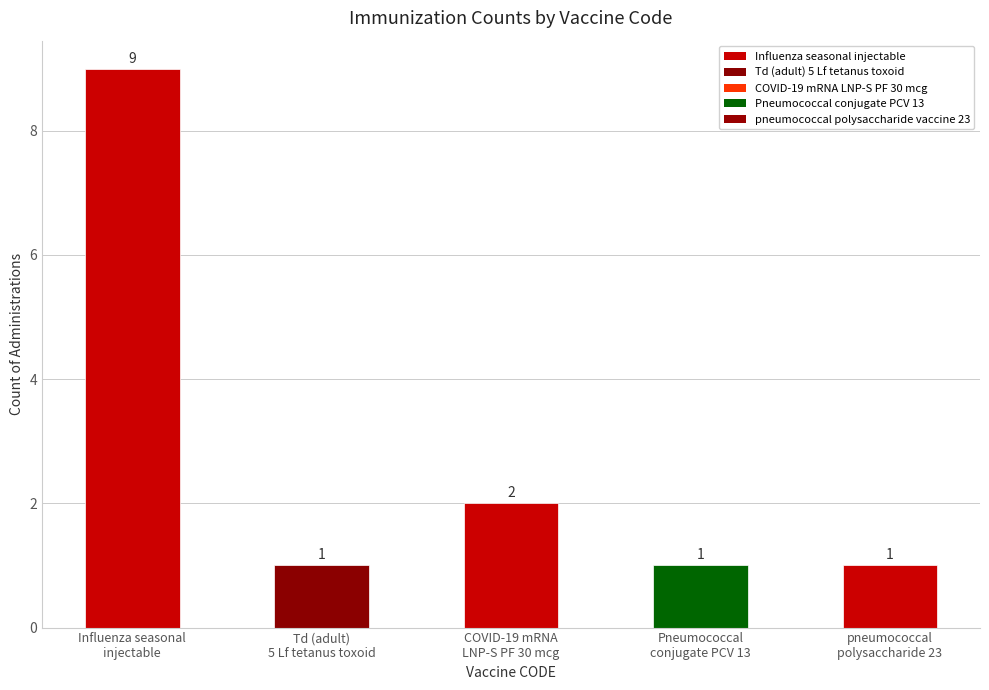

What is the smallest value displayed?

1